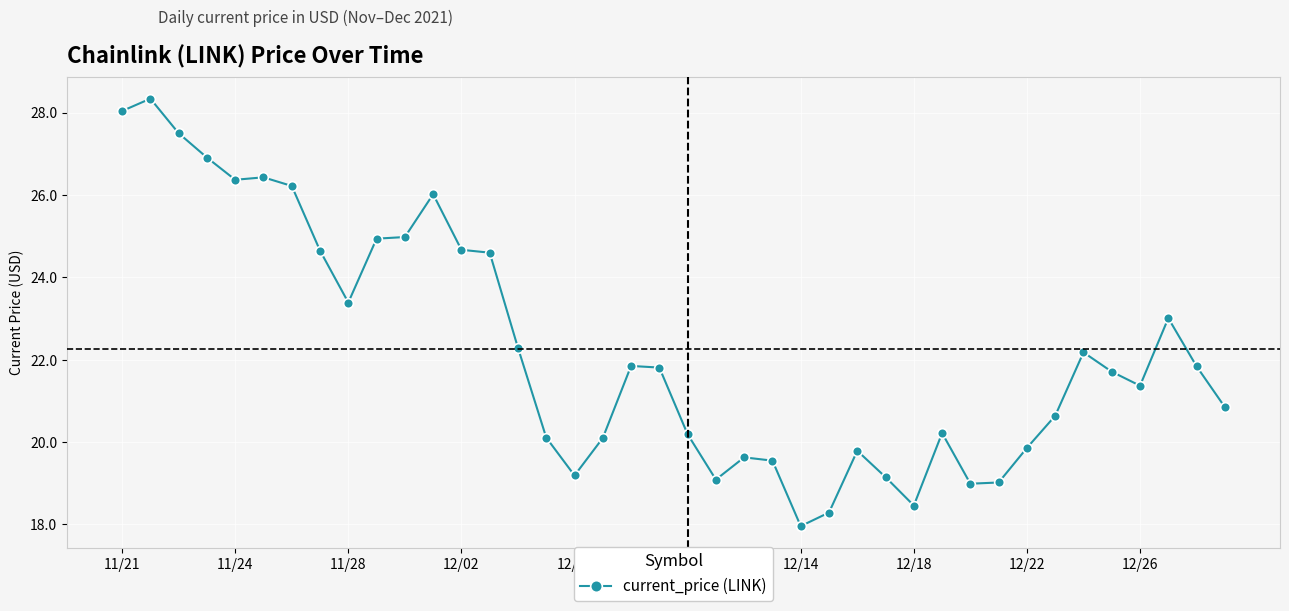

What is the smallest value displayed?

18.0